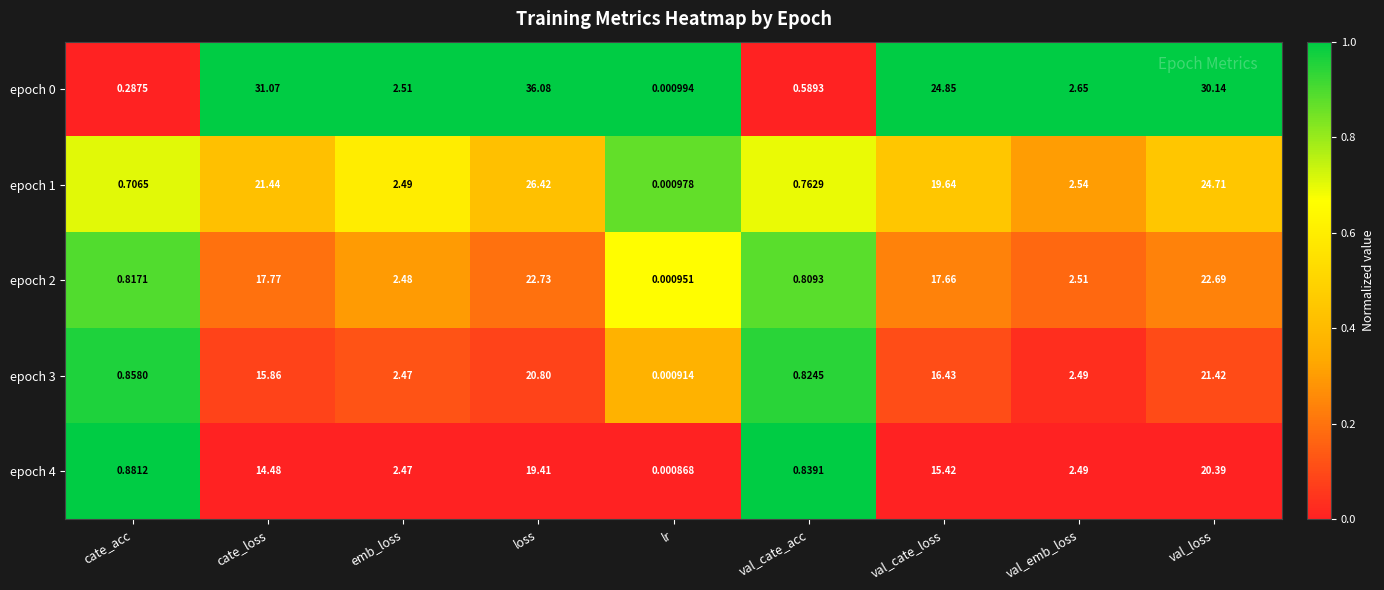

At which category is the sum across all series the highest?

loss